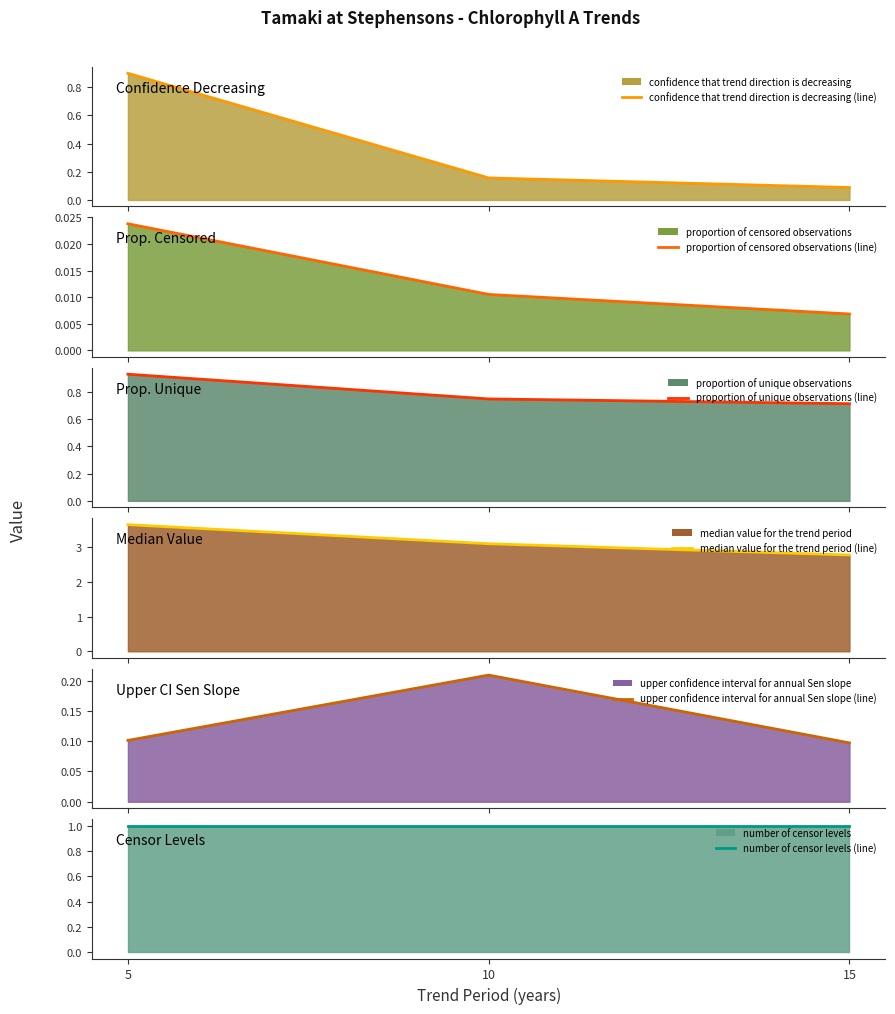

What is the average value of the upper confidence interval for annual Sen slope (line) series?

0.1